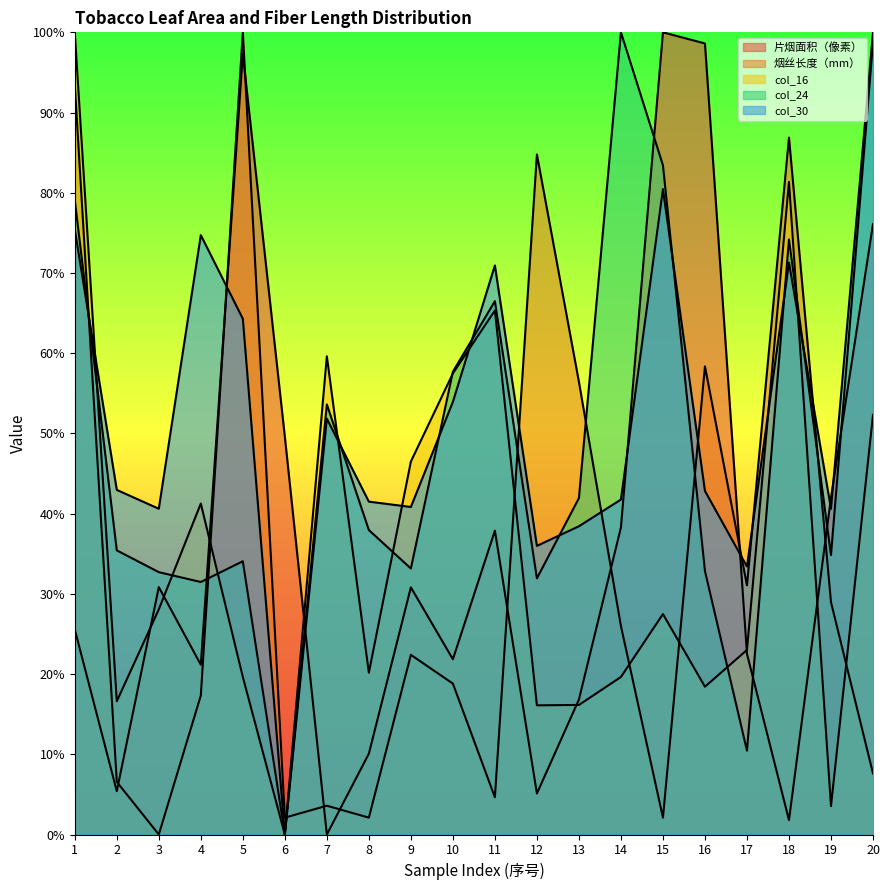

The value of col_16 at 17 is 23.0. True or false?

True